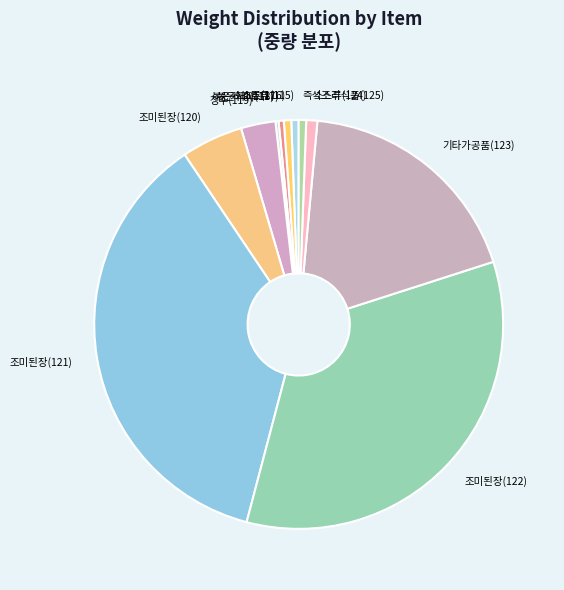

Is it true that 즉석조리식품(125) is 11% of the pie?

False